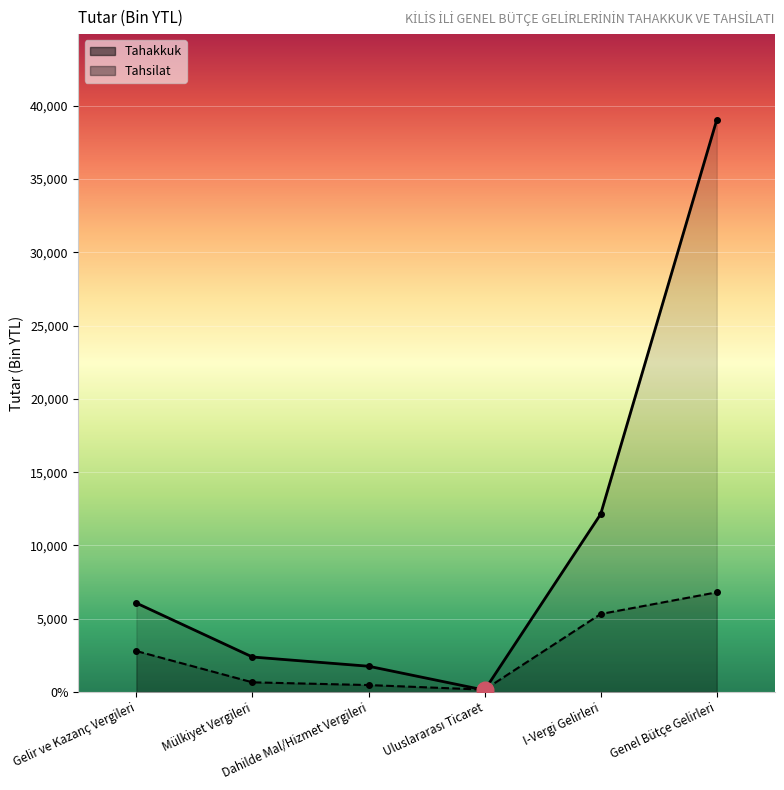

True or false: Tahsilat has a value of 6800 at Genel Bütçe Gelirleri.

True